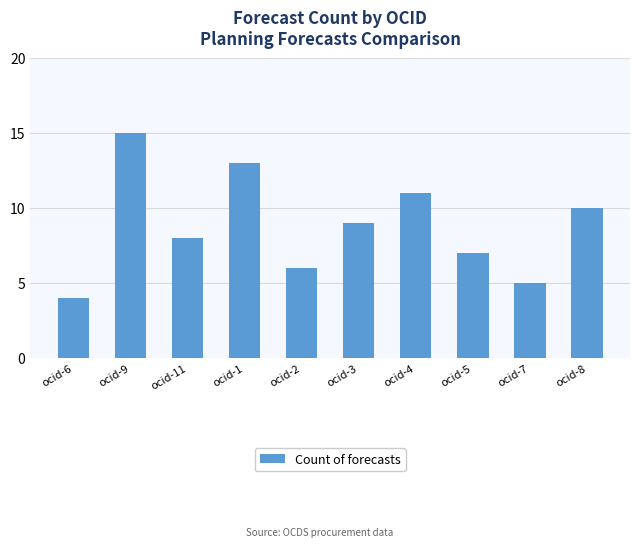

What is the label of the 2nd bar from the left?

ocid-9